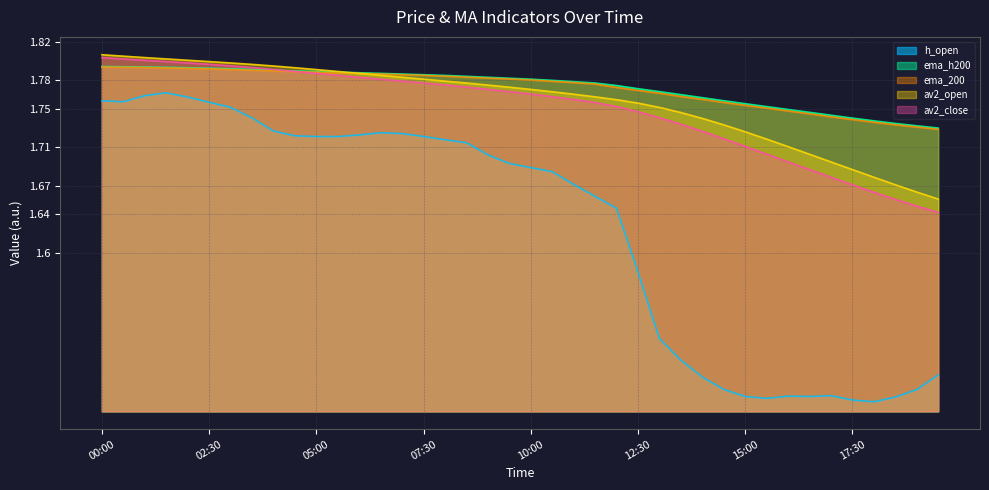

What is the difference between the maximum and minimum values in the ema_h200 series?

0.1